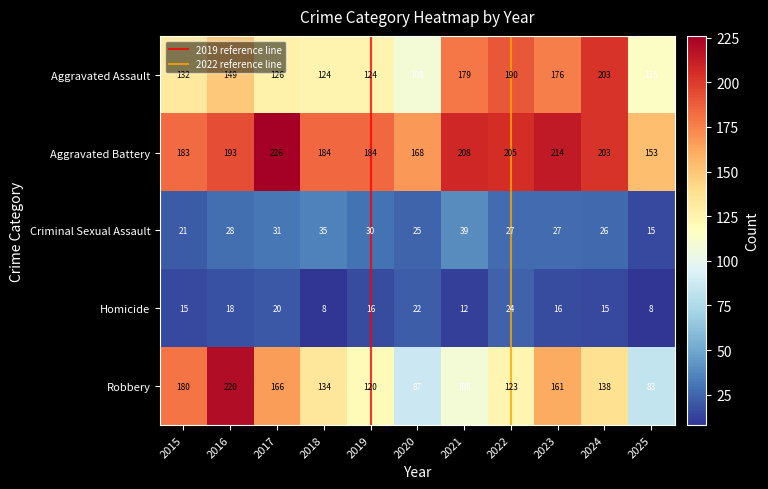

At which label is Robbery closest to 151?

2023